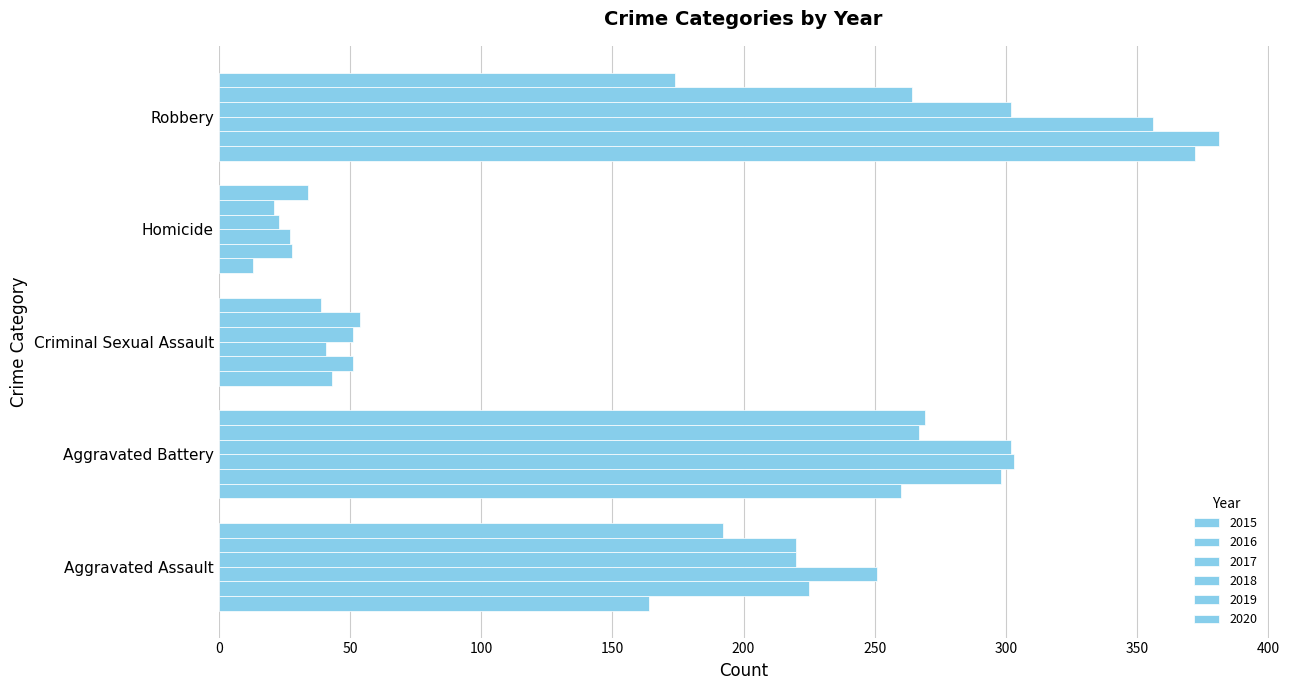

What is the sum of the 2015 values at Aggravated Battery and Robbery?

632